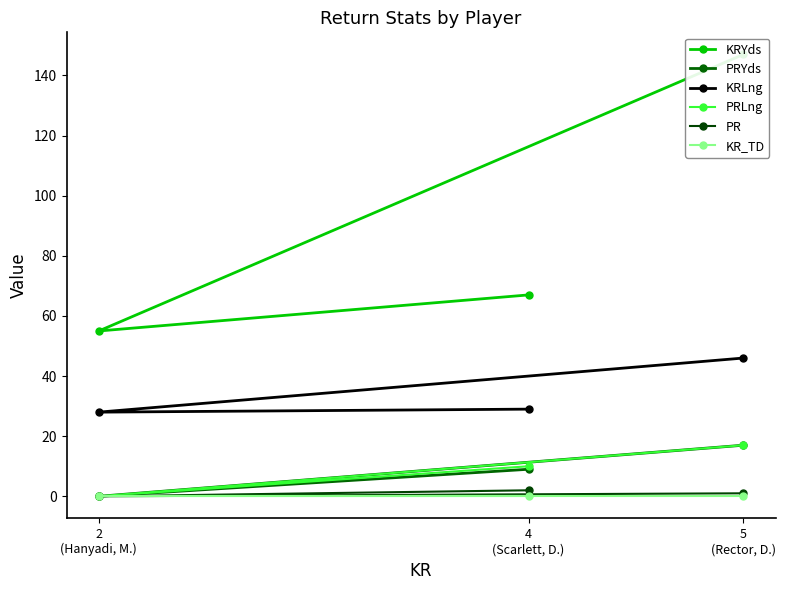

How many data points in KRLng are above 29?

1